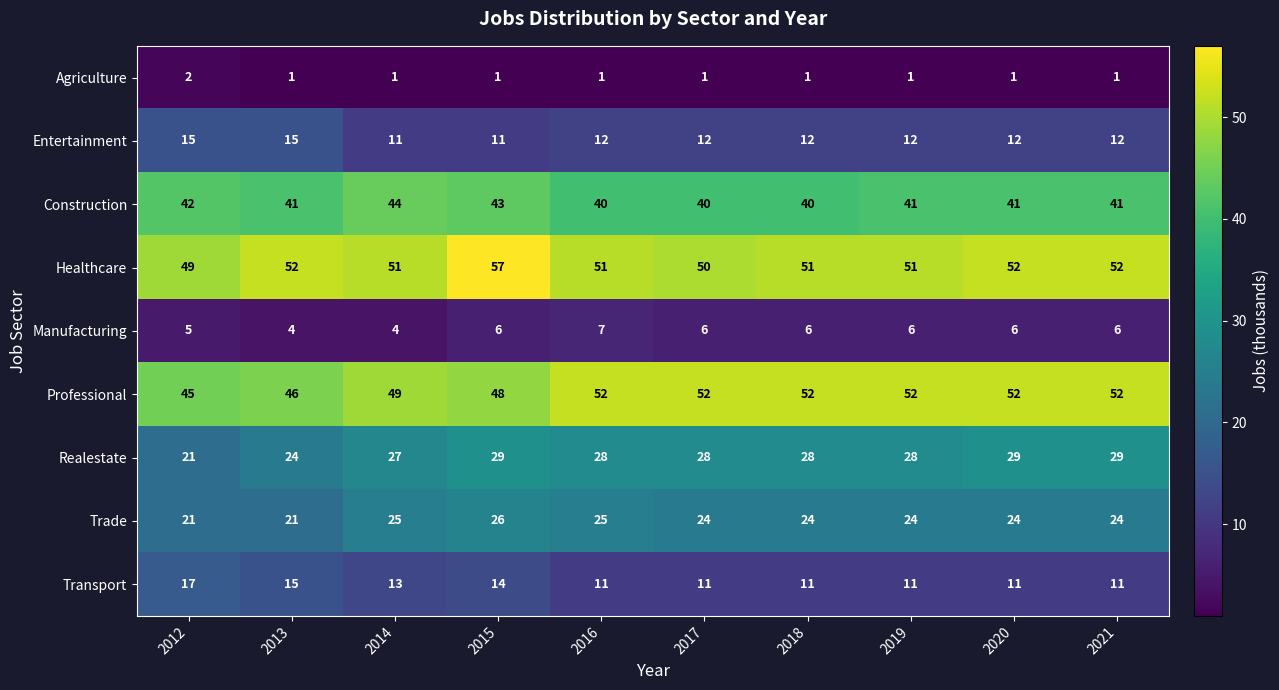

True or false: Transport has a value of 11 at 2019.

True